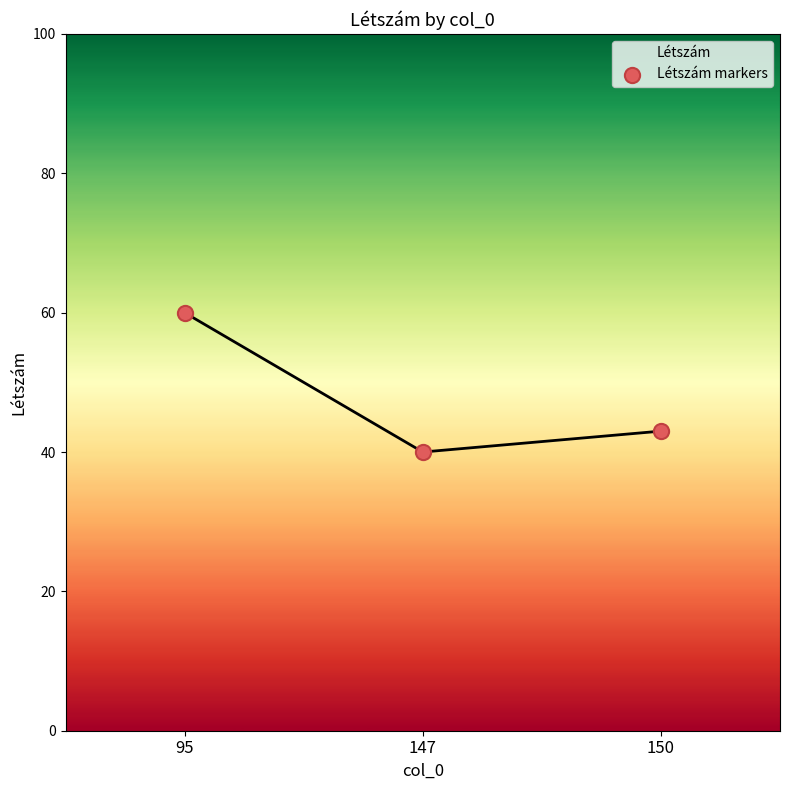

Approximately how many times larger is the value at 95 compared to 150?

1.4